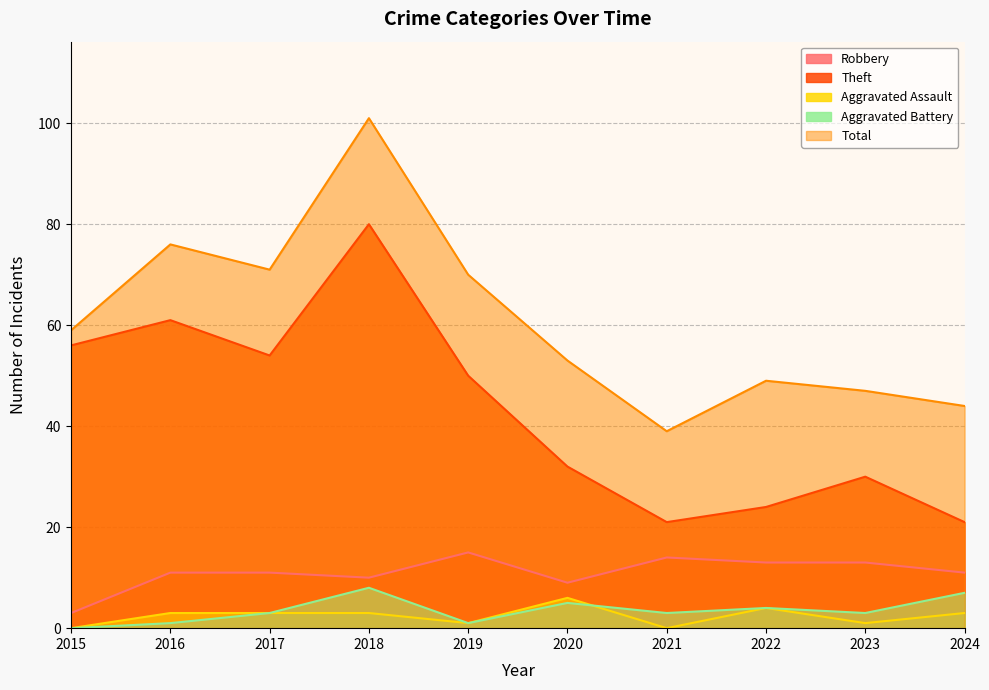

Which series changed the most between 2021 and 2022?

Total